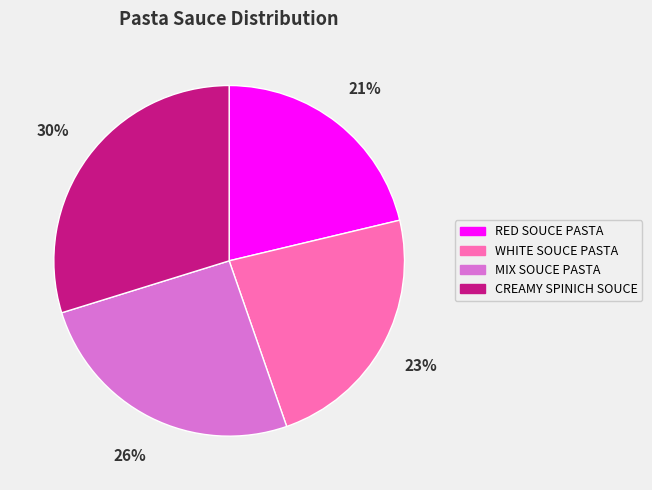

Between WHITE SOUCE PASTA and CREAMY SPINICH SOUCE, which is larger?

CREAMY SPINICH SOUCE